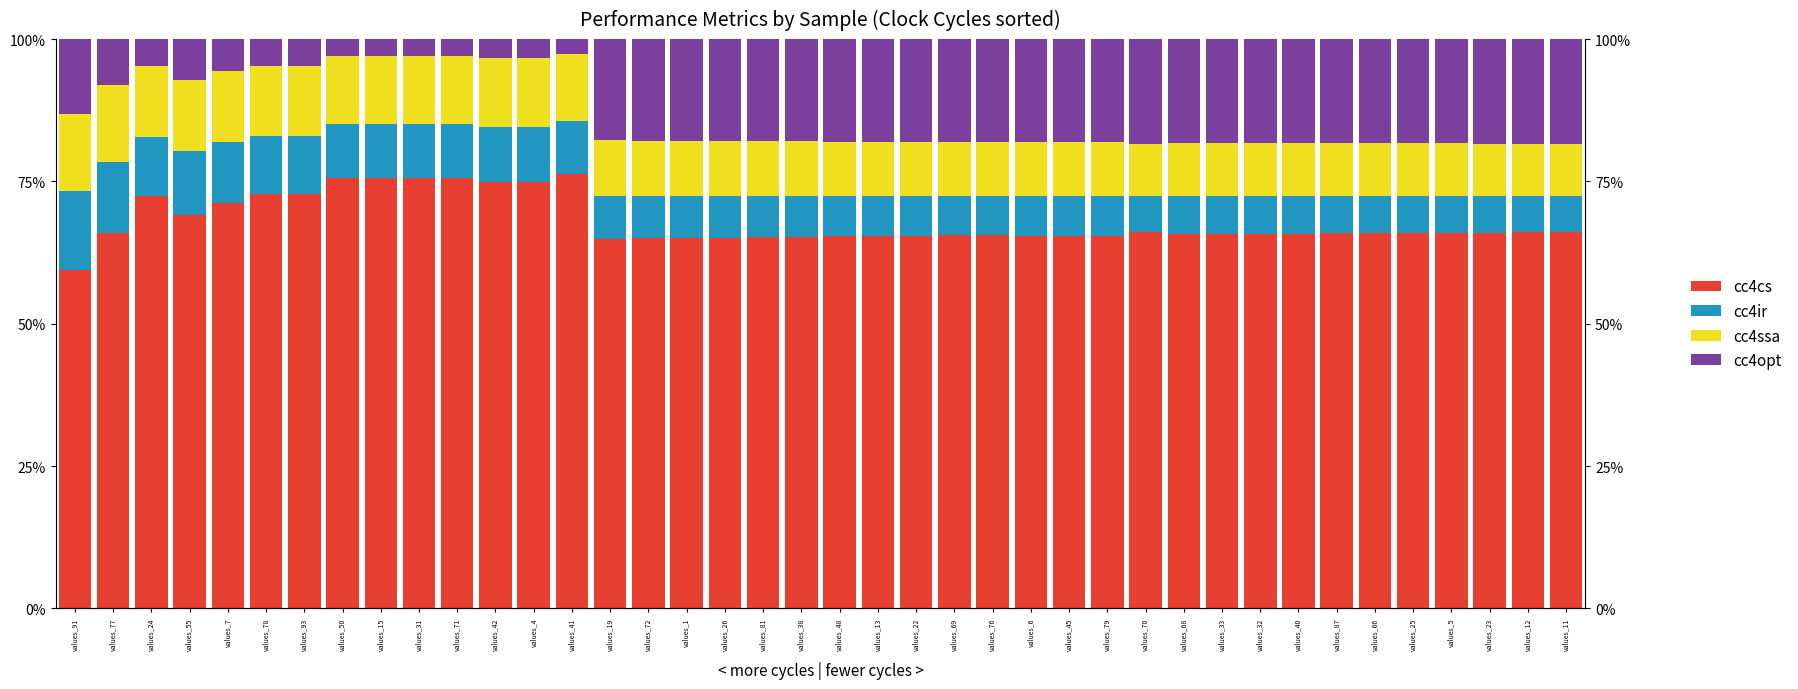

True or false: cc4cs has a value of 72.4 at values_24.

True